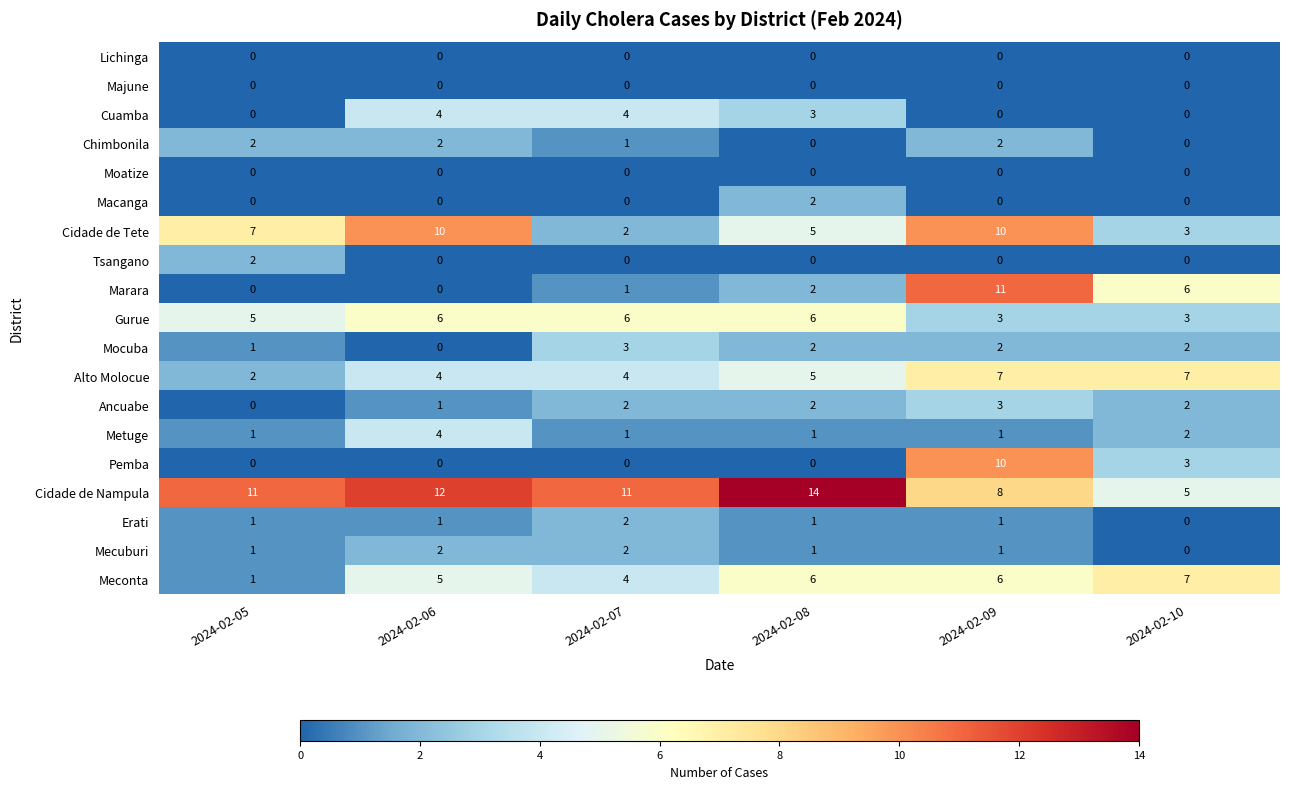

What is the approximate value of Alto Molocue at 2024-02-07?

4